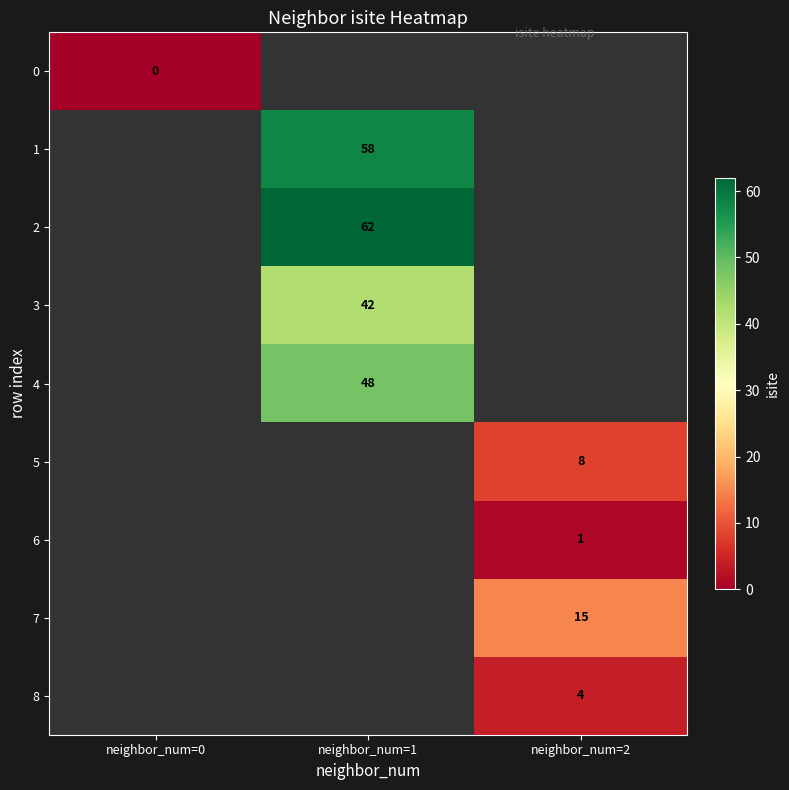

Between neighbor_num=0 and neighbor_num=1, which is larger?

neighbor_num=1